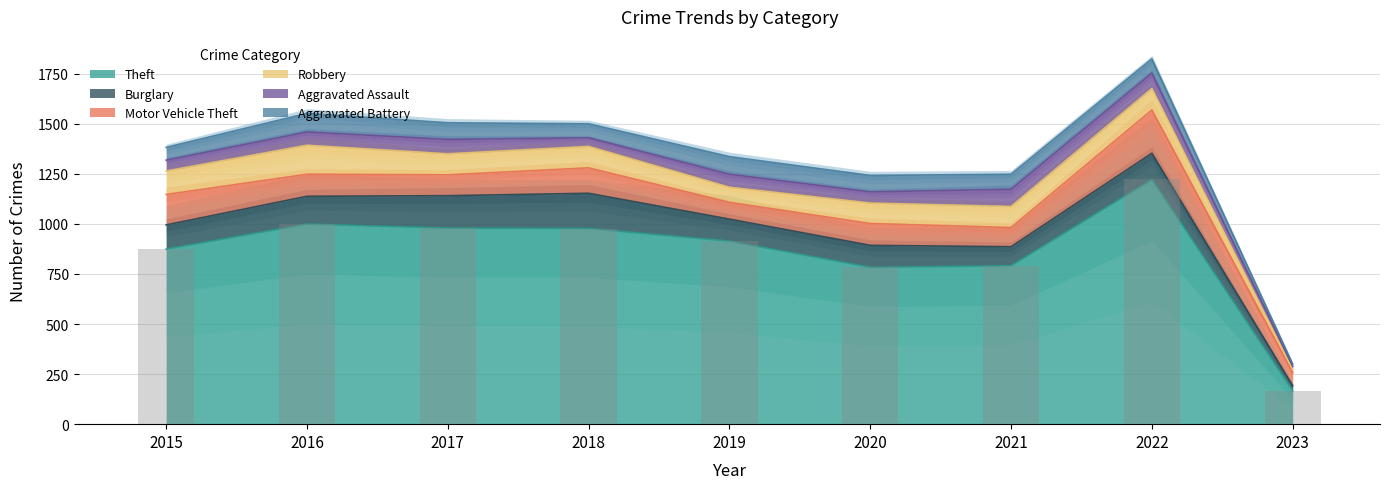

Which series changed the most between 2022 and 2023?

Theft